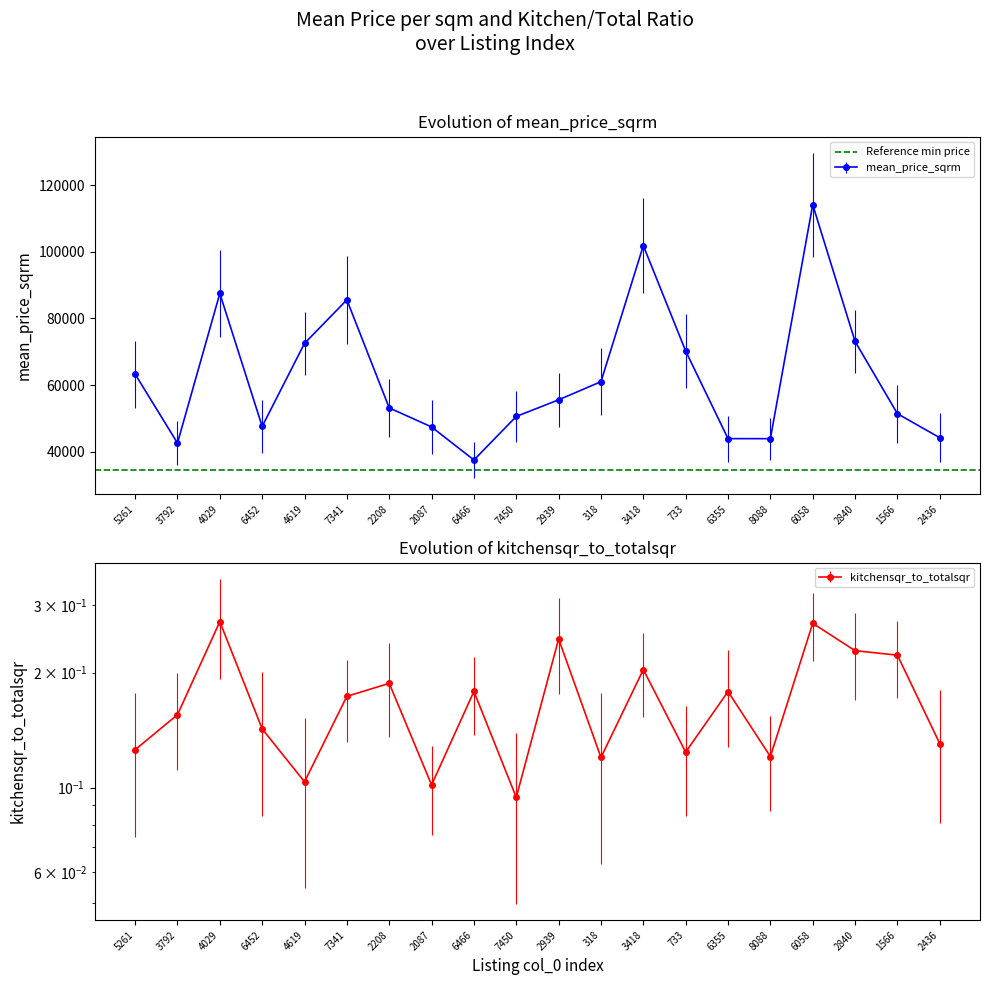

Between 5261 and 2840, which series saw the biggest shift?

mean_price_sqrm